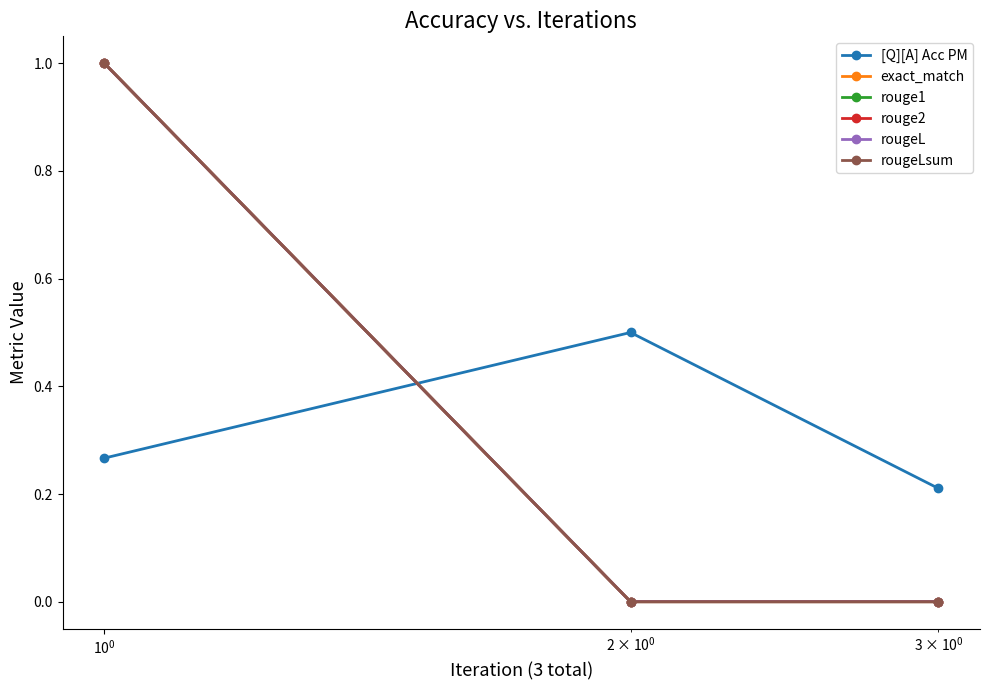

Is the value of rougeL at $\mathdefault{10^{-2}}$ greater than the value of rougeLsum at $\mathdefault{10^{-2}}$?

No